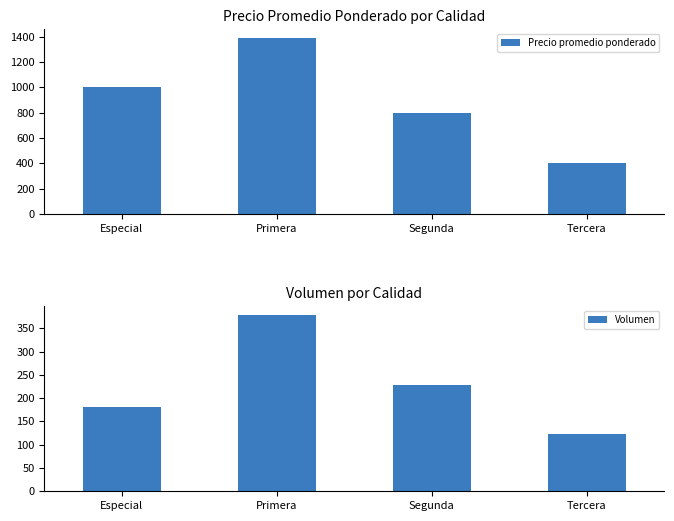

What is the total value across all series at Especial?

1180